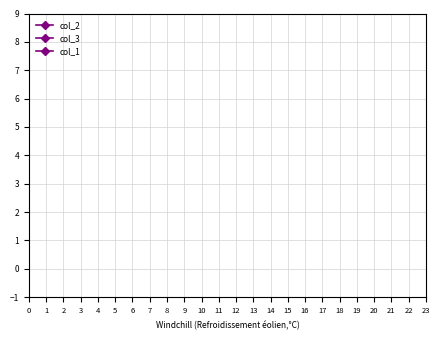

Does the chart display data point markers on the line(s)?

No